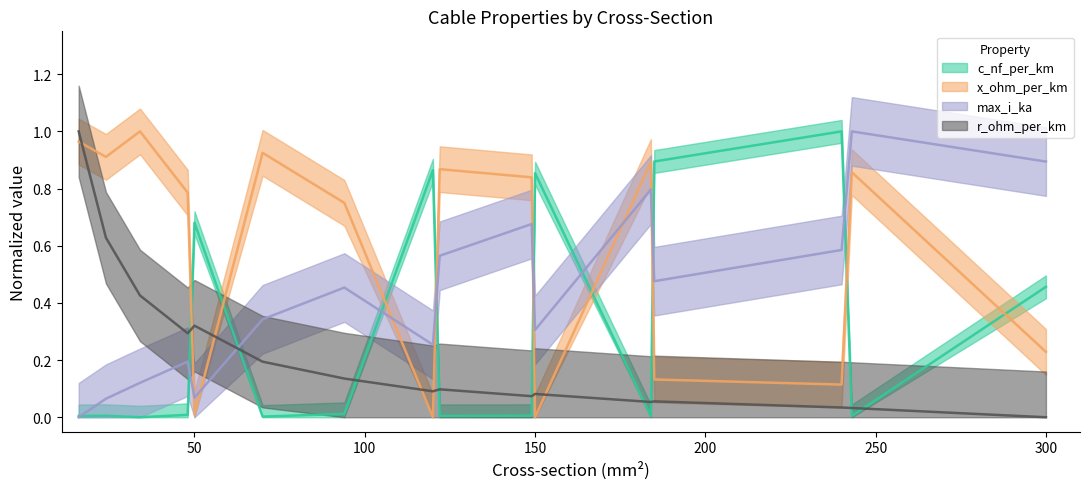

Which series has the largest total across all categories?

x_ohm_per_km